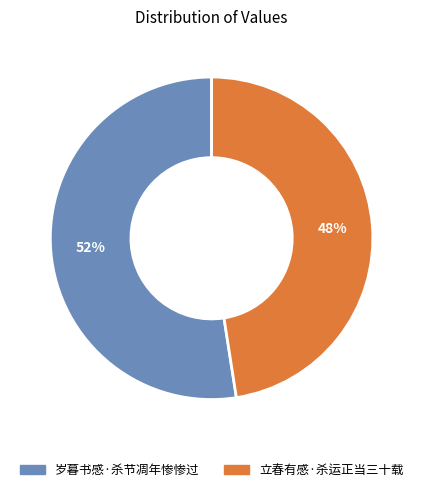

Do 岁暮书感·杀节凋年惨惨过 and 立春有感·杀运正当三十载 together represent more than half of the pie?

Yes